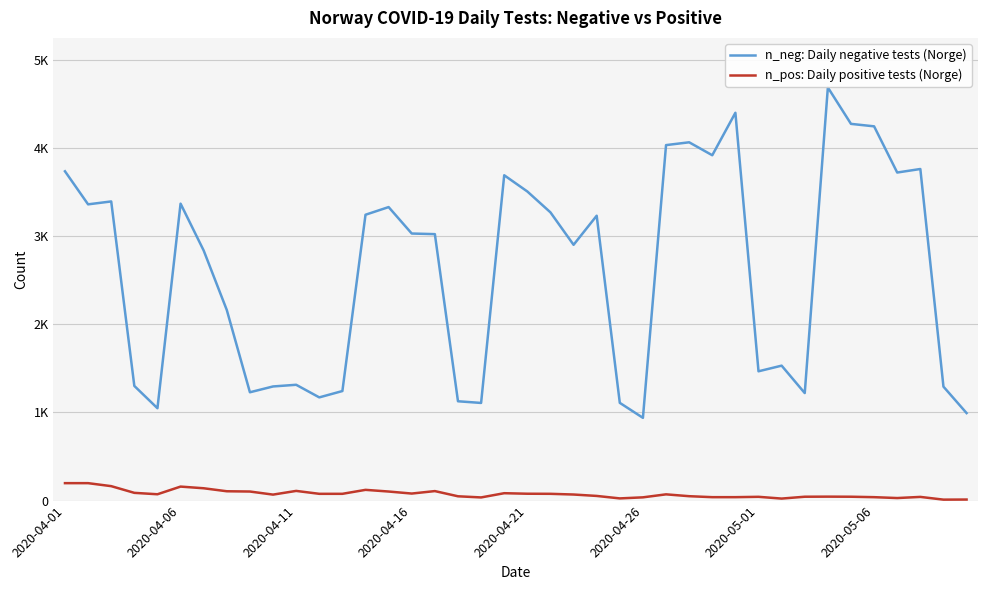

What are all the series names shown in the legend?

n_neg: Daily negative tests (Norge), n_pos: Daily positive tests (Norge)